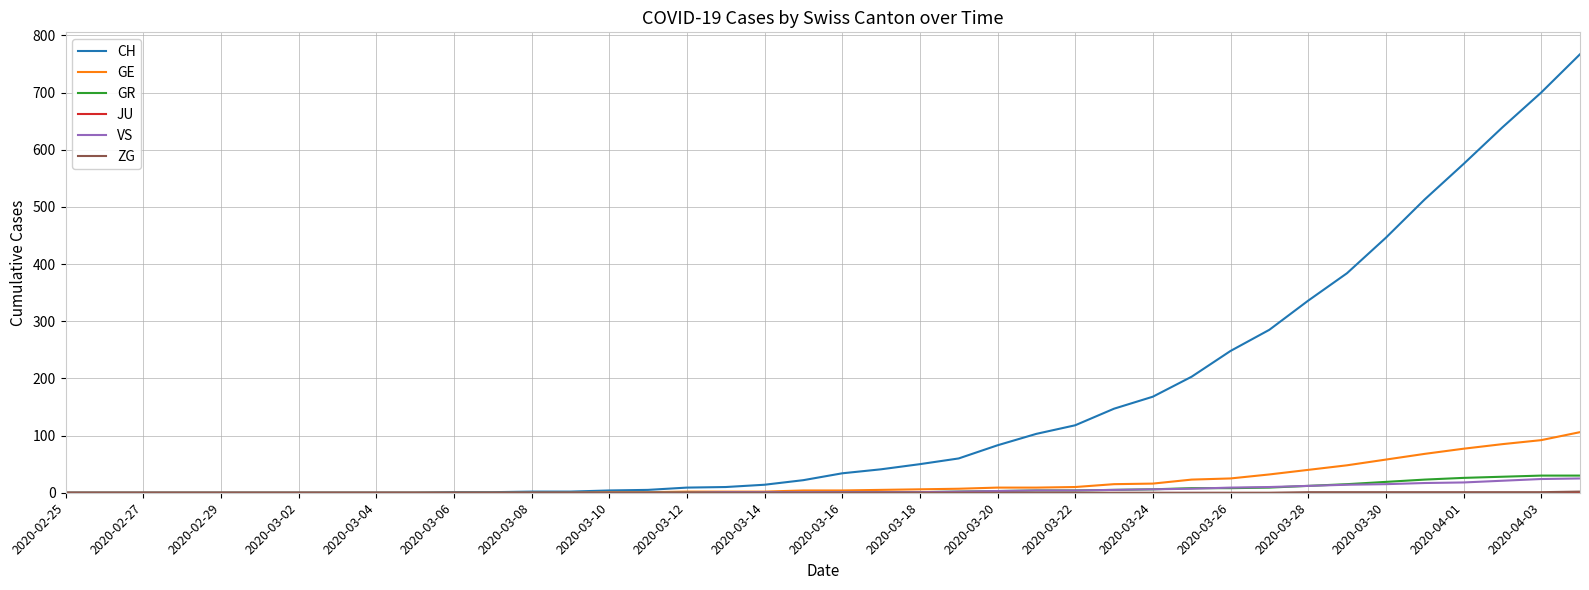

What is the sum of all GR values?

235